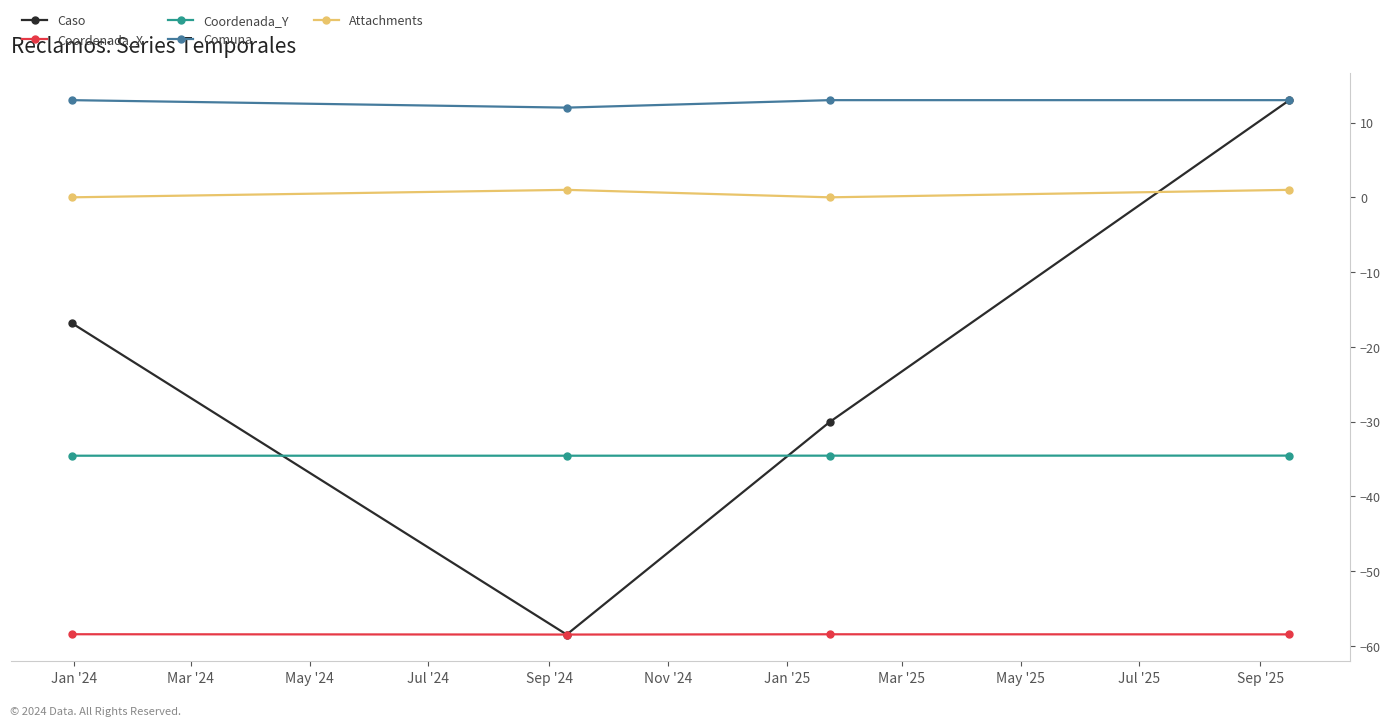

What are all the series names shown in the legend?

Caso, Coordenada_X, Coordenada_Y, Comuna, Attachments